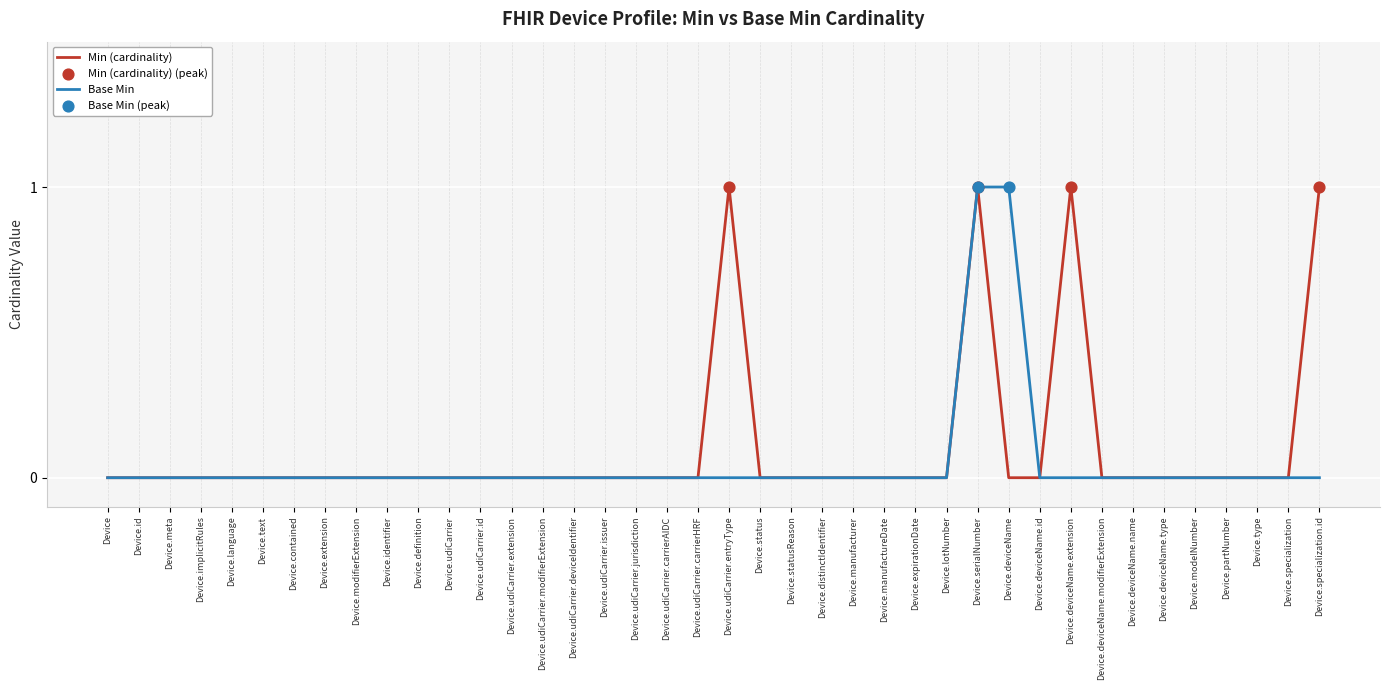

At which category is the sum across all series the highest?

Device.serialNumber